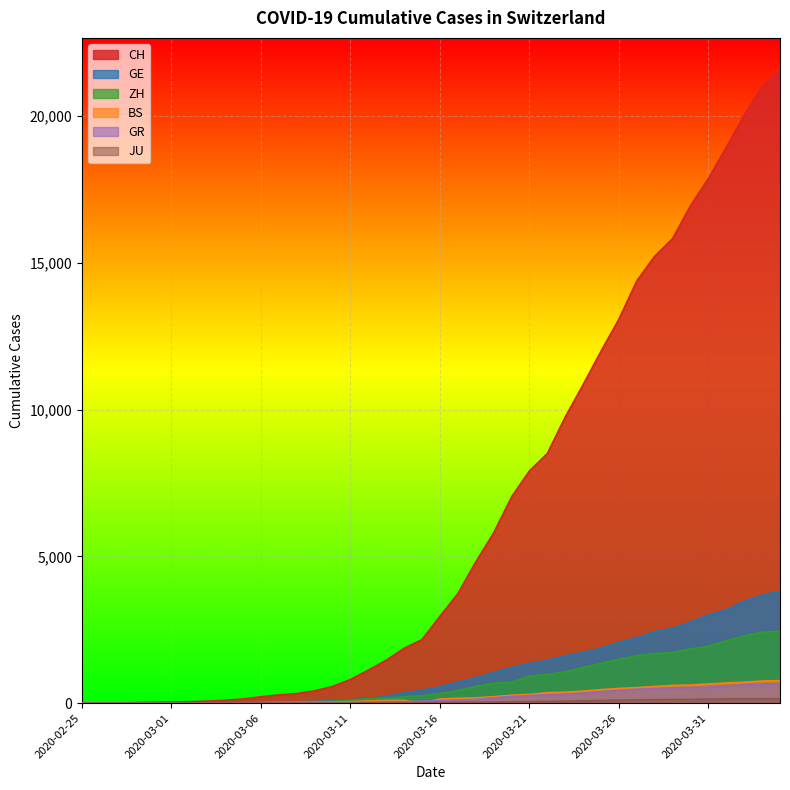

What is the difference between the maximum and minimum values in the JU series?

154